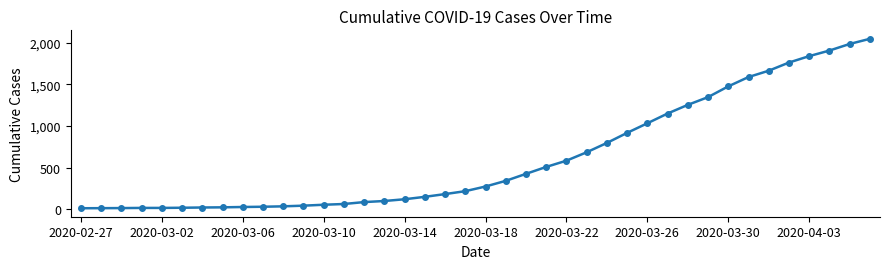

What is the maximum value shown in the chart?

2047